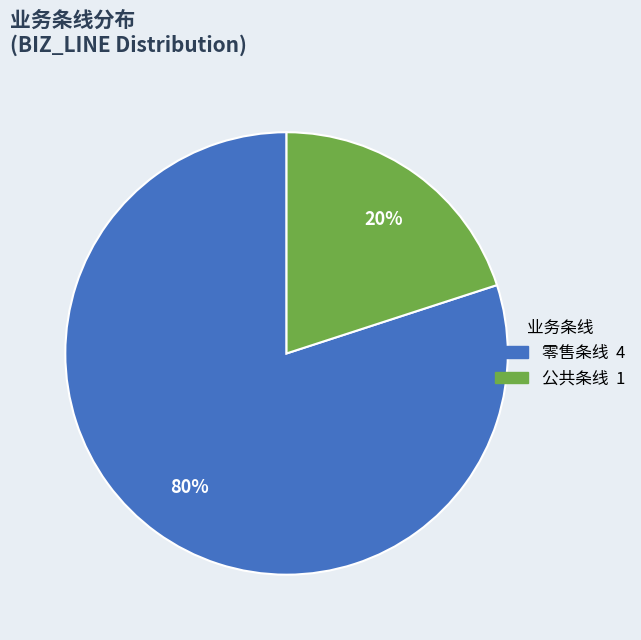

To the nearest percent, what is the difference between the largest and smallest slice percentages?

60%